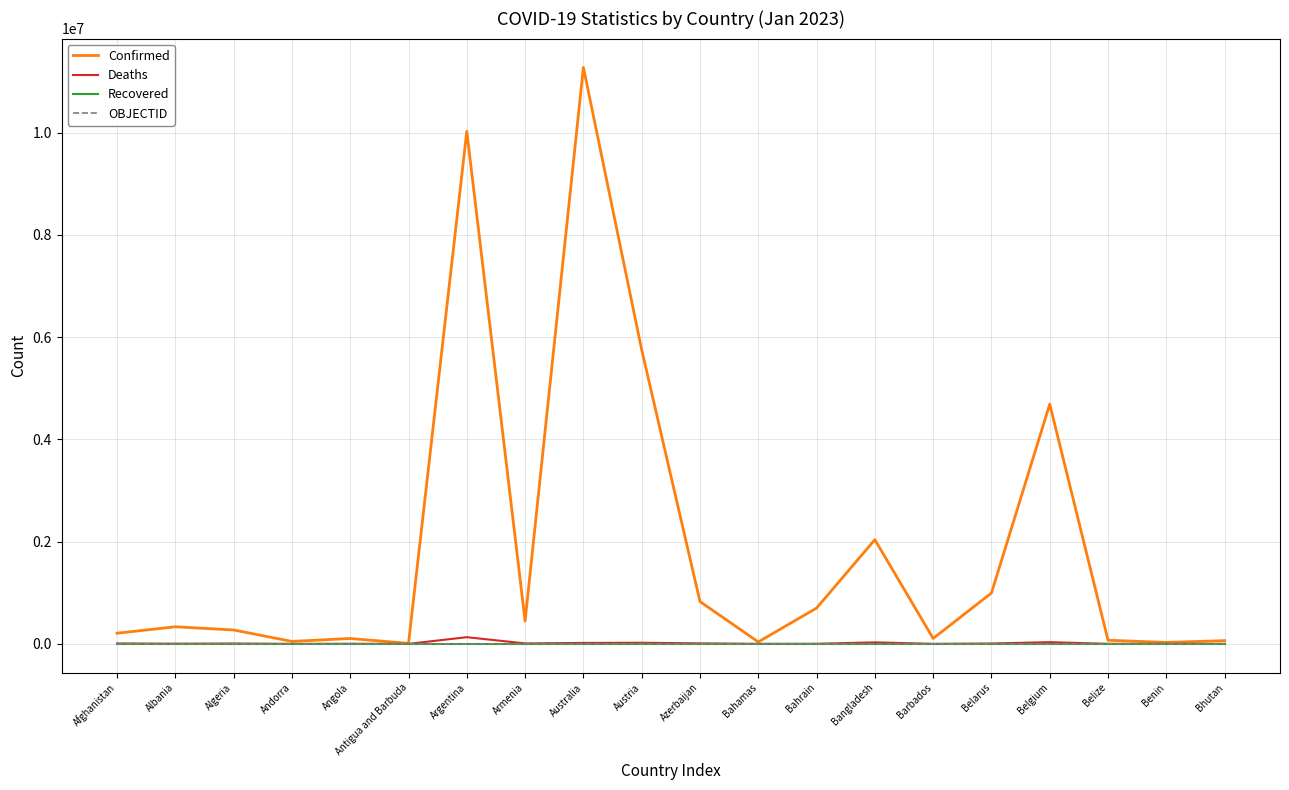

What is the average value of the OBJECTID series?

17